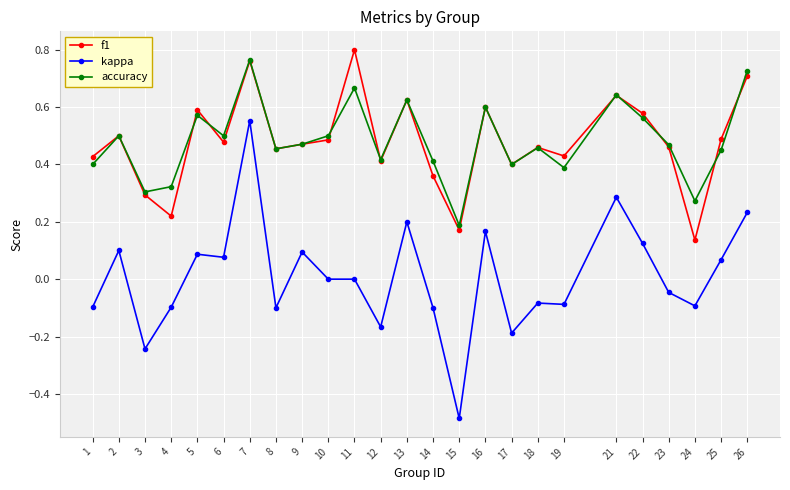

Rank the series at 22 from lowest to highest value.

kappa, accuracy, f1